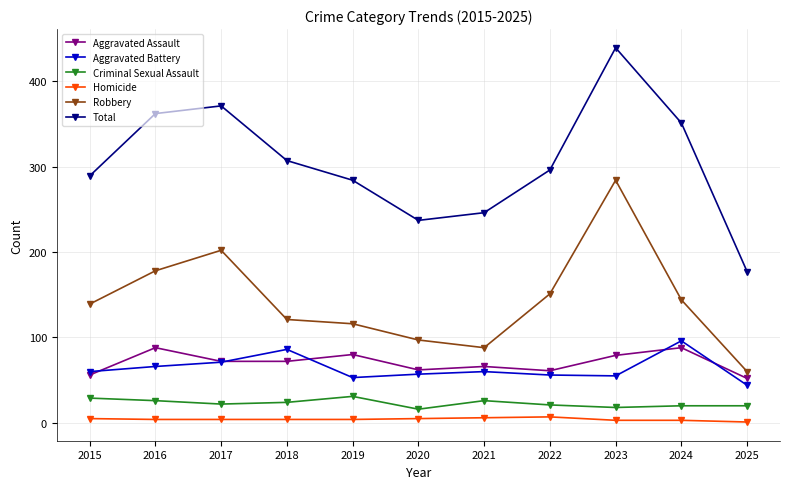

What is the highest value of the Homicide series?

7